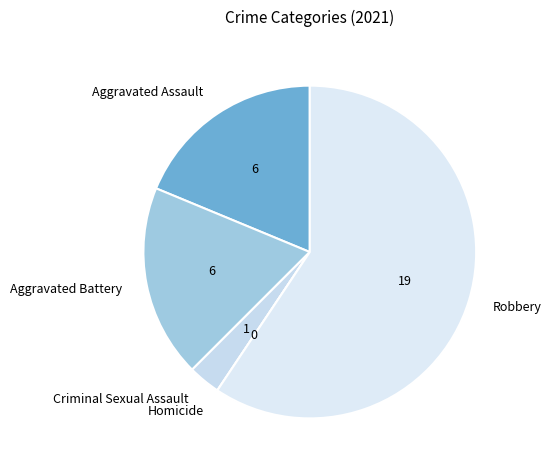

Which slice is the largest?

Robbery